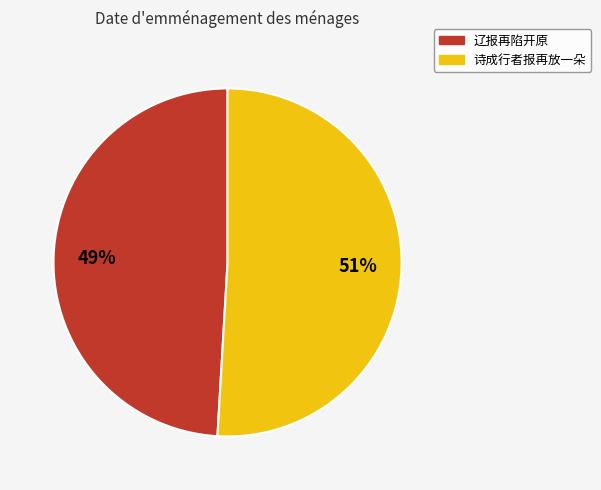

The 诗成行者报再放一朵 slice represents 51% of the pie. True or false?

True